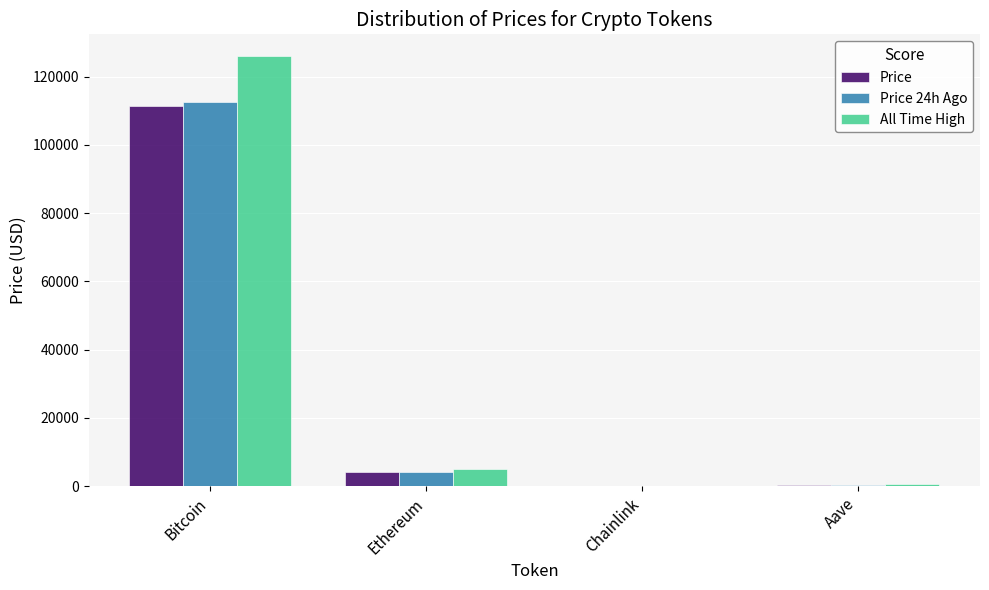

True or false: Price 24h Ago has a value of 4113.6 at Ethereum.

True